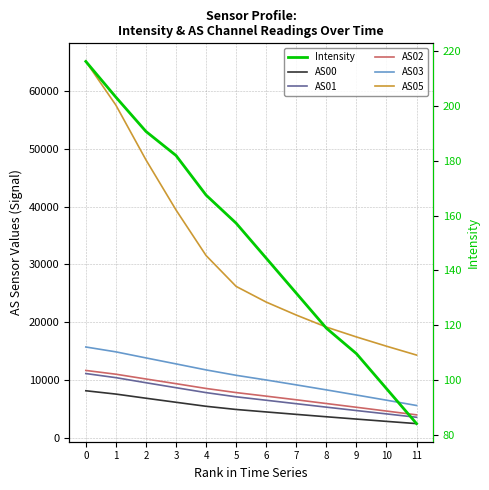

Reading left to right, extract all data points from this chart.

AS00: 0=8120.0	1=7544.0	2=6827.0	3=6125.0	4=5430.0	5=4880.0	6=4451.0	7=4031.0	8=3617.0	9=3216.0	10=2819.0	11=2431.0
AS01: 0=11099.0	1=10388.0	2=9509.0	3=8648.0	4=7797.0	5=7072.0	6=6476.0	7=5877.0	8=5282.0	9=4694.0	10=4112.0	11=3530.0
AS02: 0=11638.0	1=10984.0	2=10157.0	3=9344.0	4=8517.0	5=7803.0	6=7186.0	7=6556.0	8=5907.0	9=5260.0	10=4606.0	11=3948.0
AS03: 0=15697.0	1=14855.0	2=13806.0	3=12770.0	4=11729.0	5=10796.0	6=9985.0	7=9137.0	8=8273.0	9=7385.0	10=6487.0	11=5568.0
AS05: 0=65138.0	1=57569.0	2=48092.0	3=39418.0	4=31527.0	5=26184.0	6=23472.0	7=21225.0	8=19147.0	9=17437.0	10=15834.0	11=14298.0
Intensity: 0=216.2	1=203.1	2=190.7	3=181.9	4=167.5	5=157.2	6=144.5	7=131.7	8=119.0	9=109.7	10=97.0	11=84.2